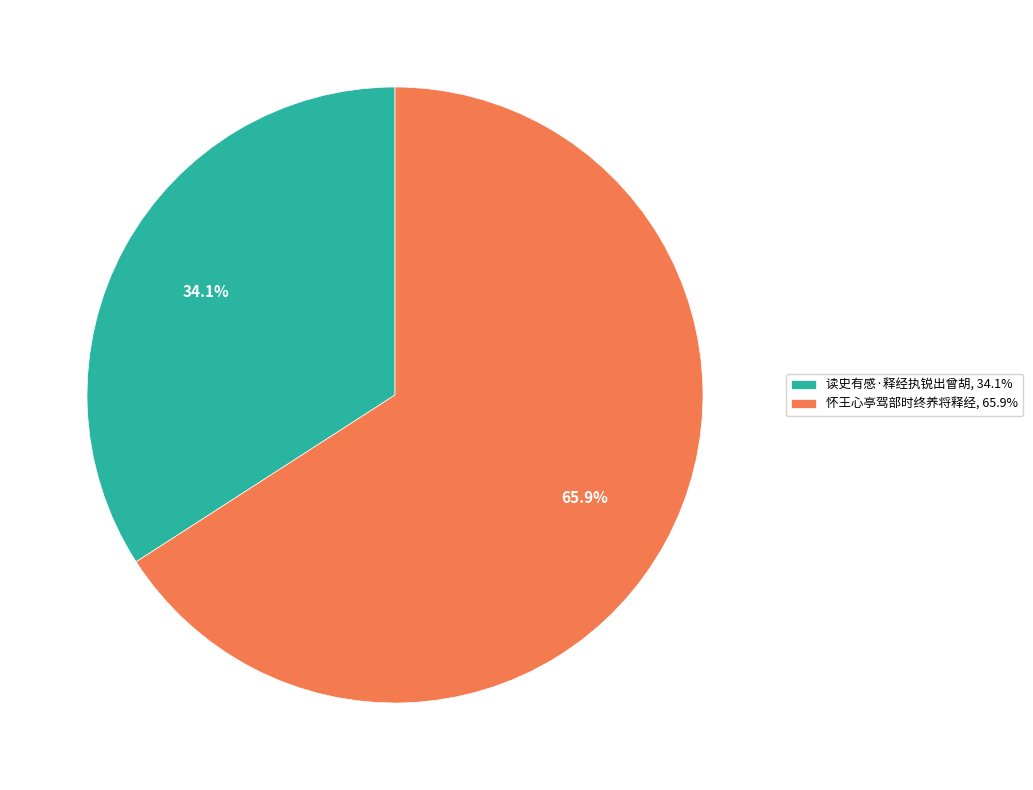

Which category has the biggest portion of the pie?

怀王心亭驾部时终养将释经